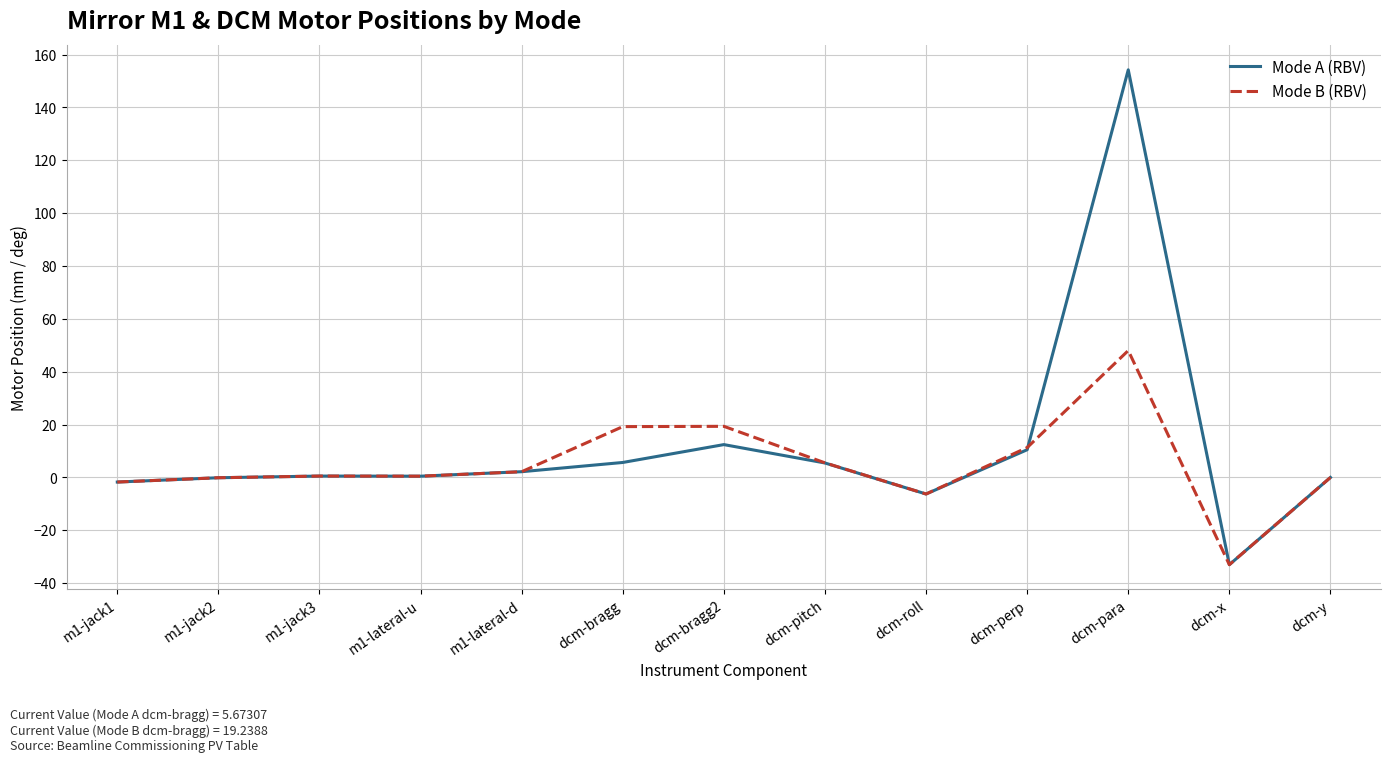

Which series has the largest range (max minus min)?

Mode A (RBV)